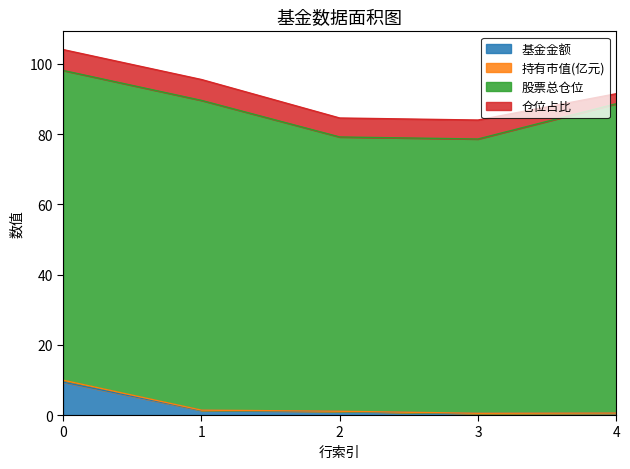

True or false: 持有市值(亿元) and 基金金额 intersect in this chart.

False